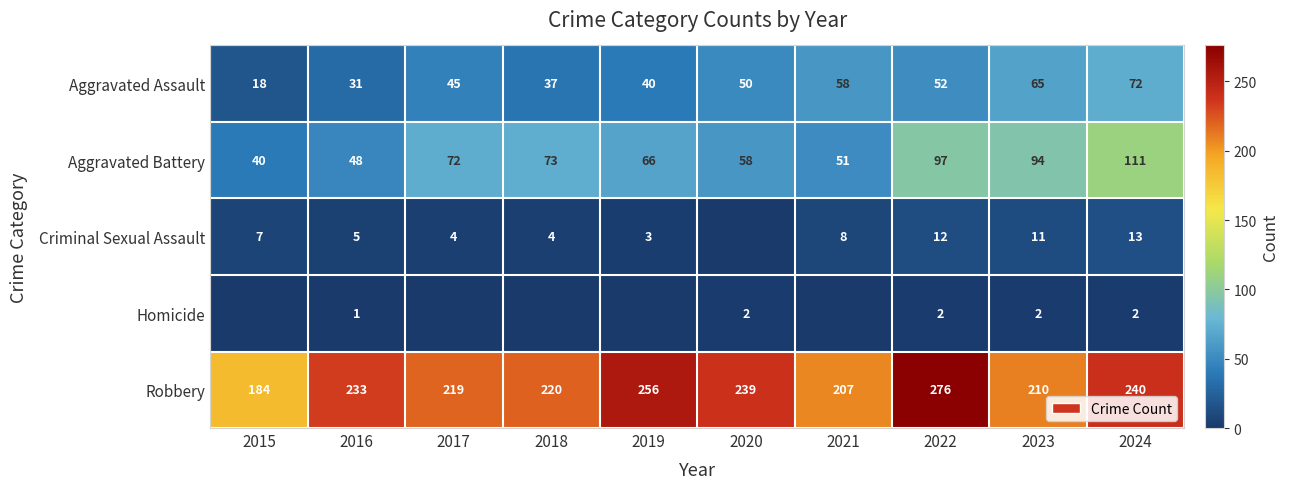

What value does the Aggravated Battery series have at 2017?

72